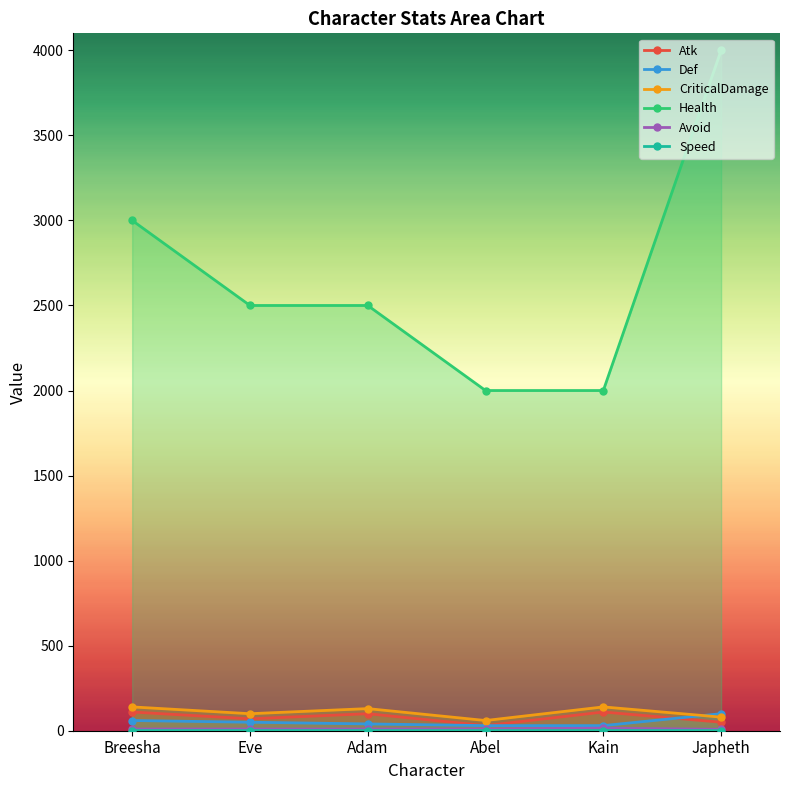

Reading right to left, list all the values displayed in this chart.

Atk: 50.0	110.0	30.0	100.0	70.0	110.0
Def: 100.0	30.0	30.0	40.0	50.0	60.0
CriticalDamage: 80.0	140.0	60.0	130.0	100.0	140.0
Health: 4000.0	2000.0	2000.0	2500.0	2500.0	3000.0
Avoid: 8.0	15.0	10.0	10.0	10.0	10.0
Speed: 0.8	1.2	1.0	1.0	1.0	1.0